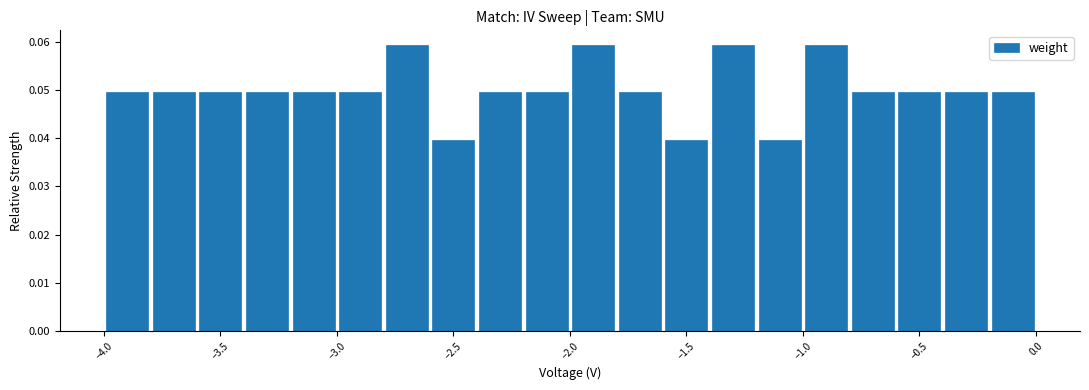

What is the height of the bar covering -2.0 to -1.8 on the x-axis? The values are not printed on the chart, so give them approximately, as read against the axis.

0.059